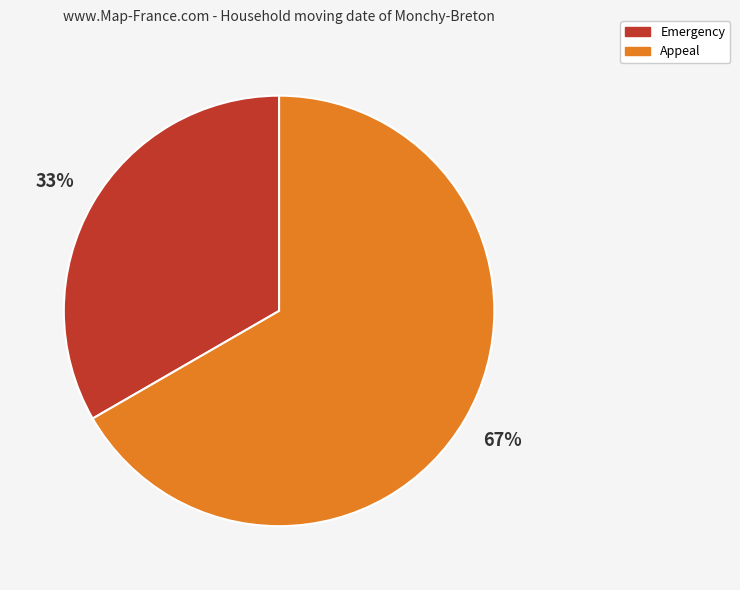

Which category has the biggest portion of the pie?

Appeal